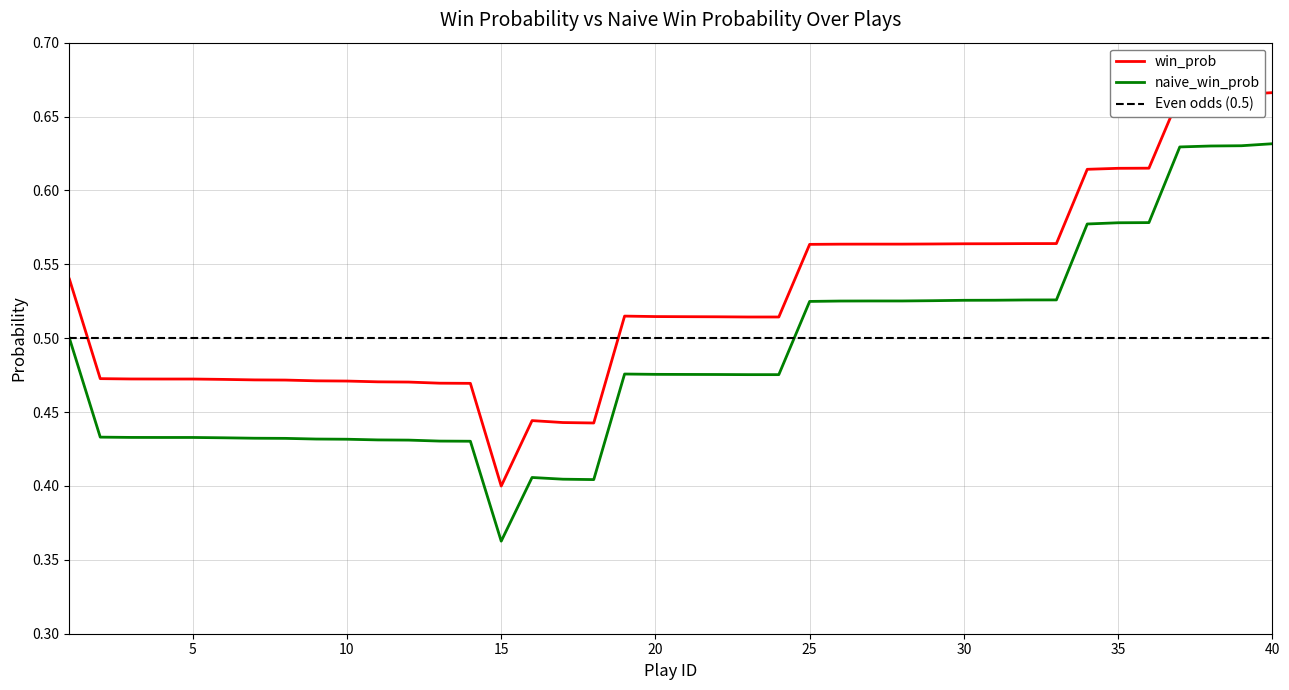

True or false: win_prob and naive_win_prob cross at least once.

False